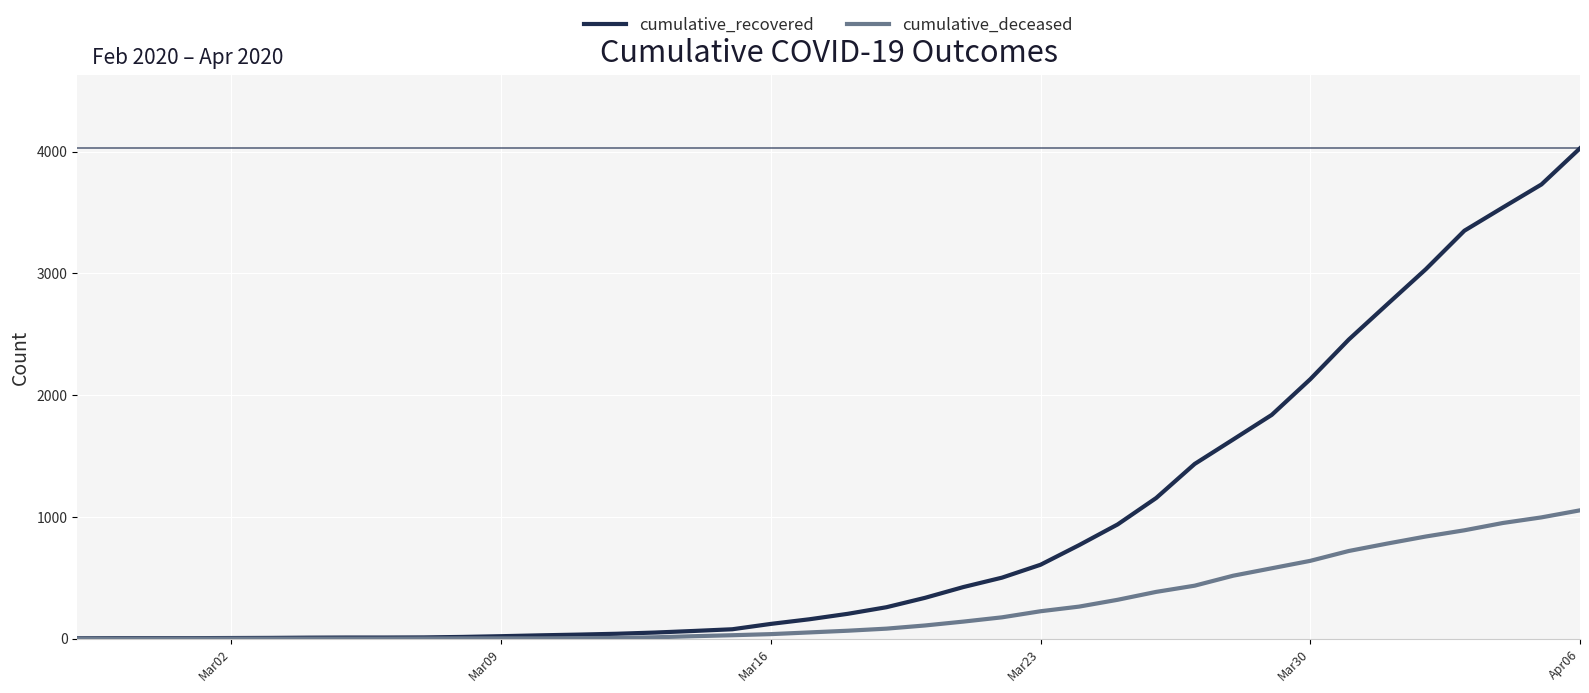

What is the maximum value for cumulative_recovered?

4028